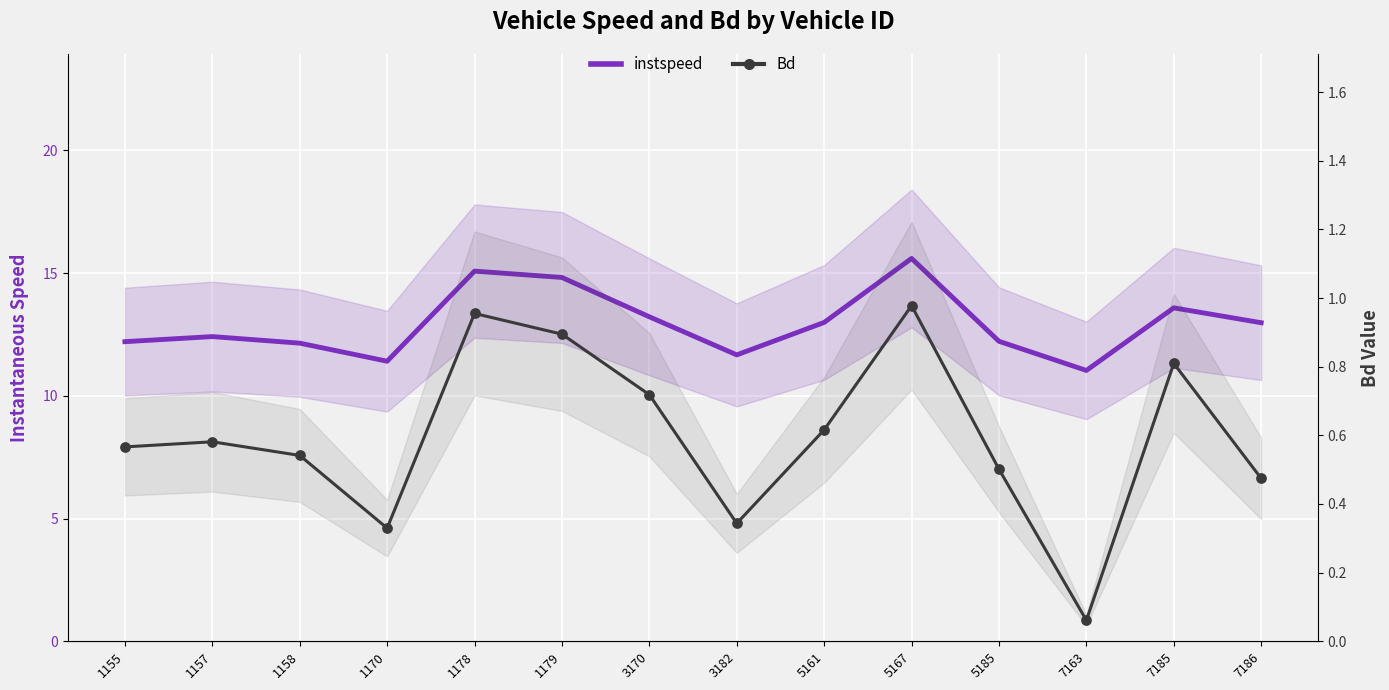

At how many categories does at least one series exceed 14?

3